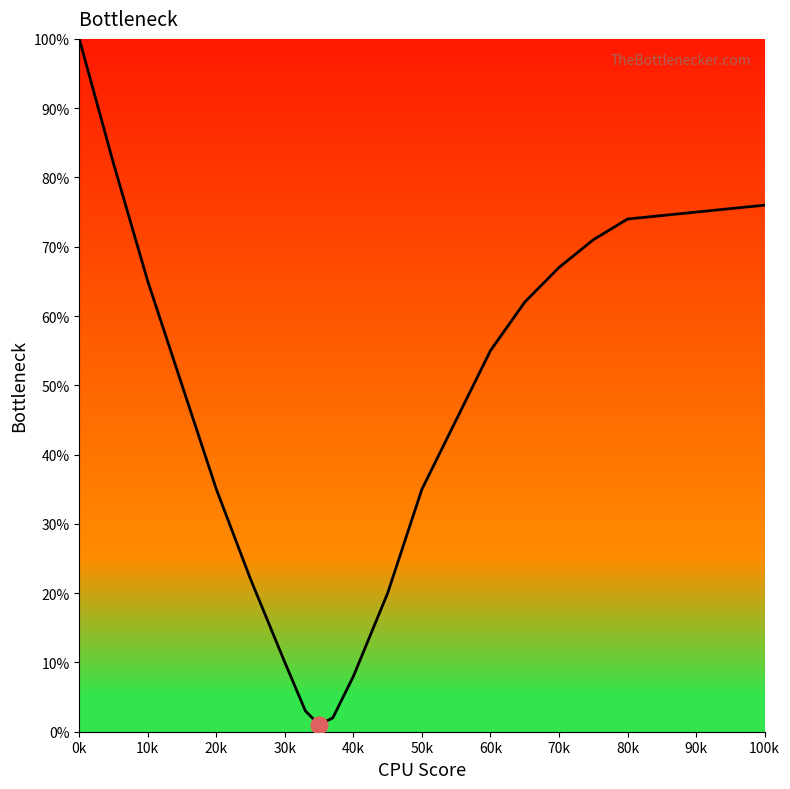

What is the difference between the maximum and minimum values?

99